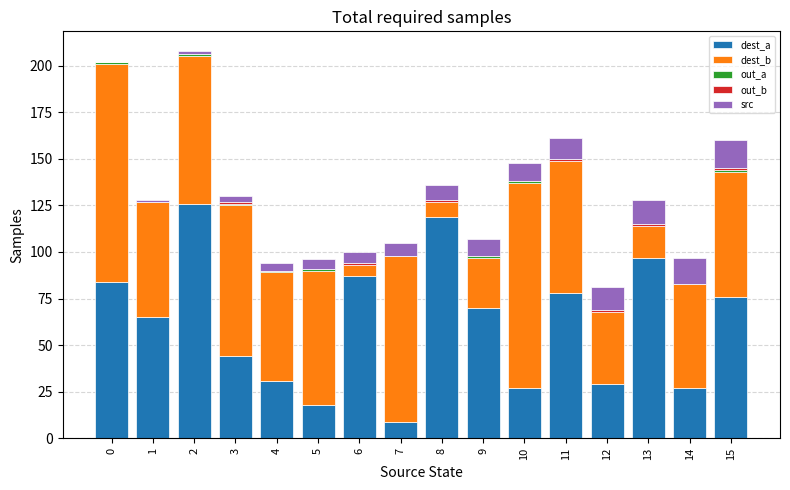

Count the number of categories in the chart.

16